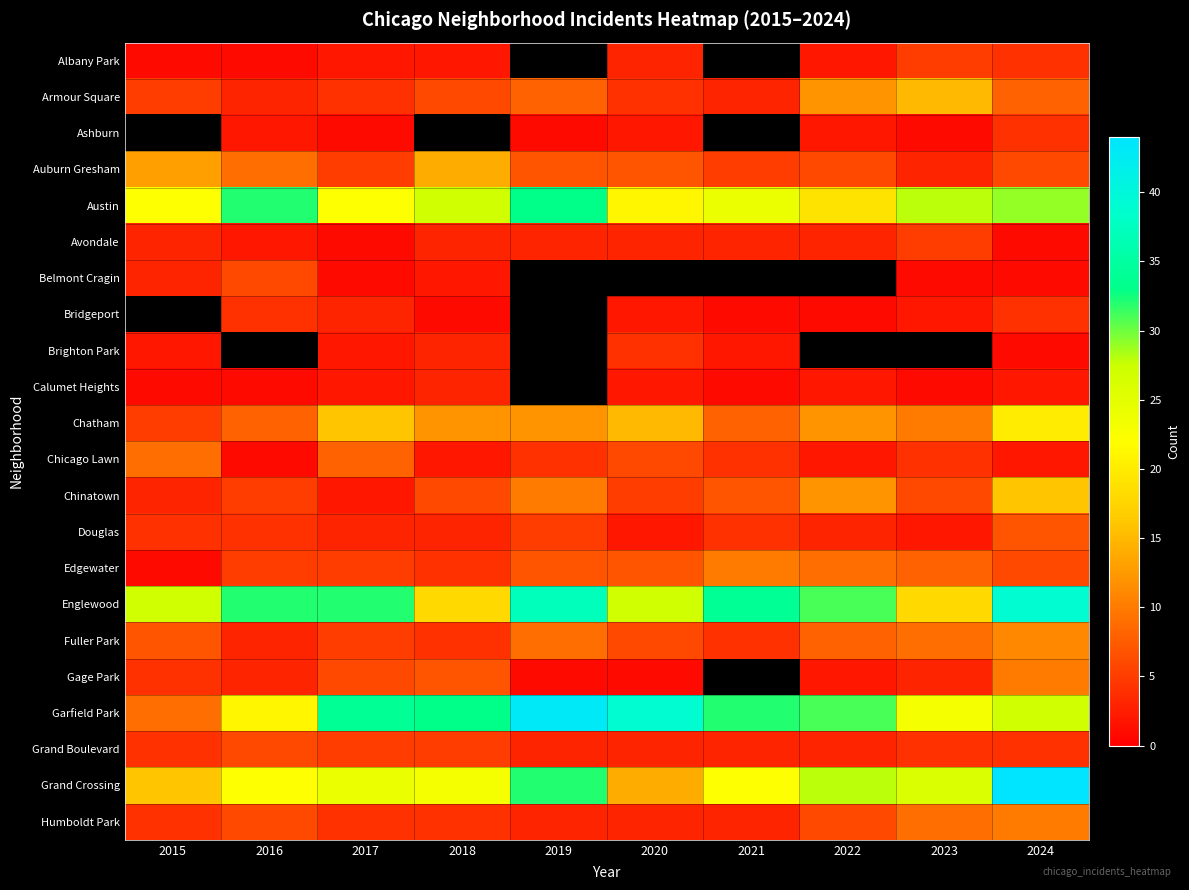

At which category does the chart reach its minimum across all series?

2015